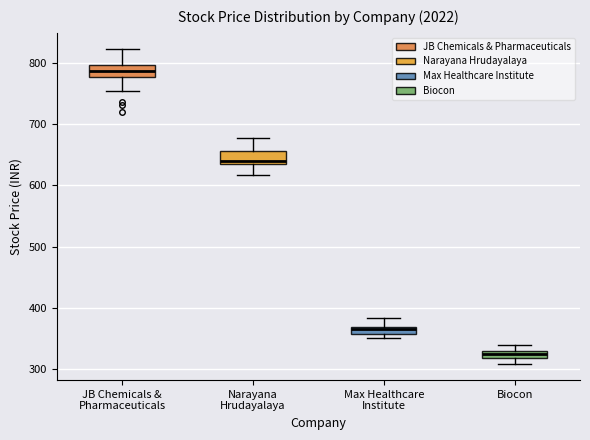

Where does the lower whisker of the box for Biocon end on the y-axis? The values are not printed on the chart, so give them approximately, as read against the axis.

310